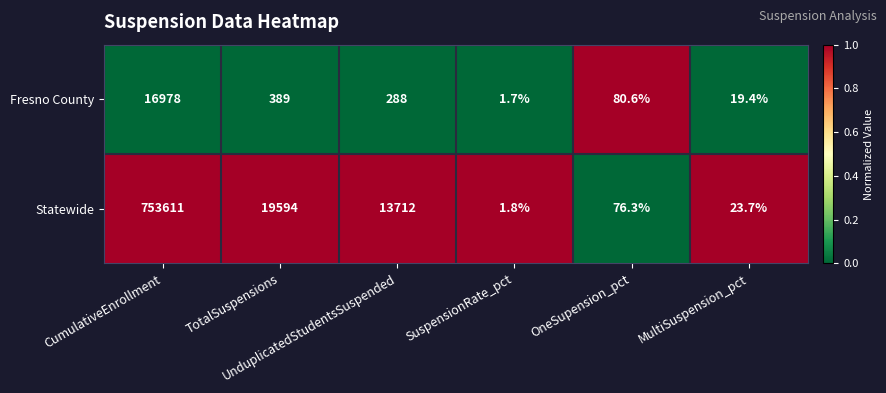

Which series has the largest total across all categories?

Statewide